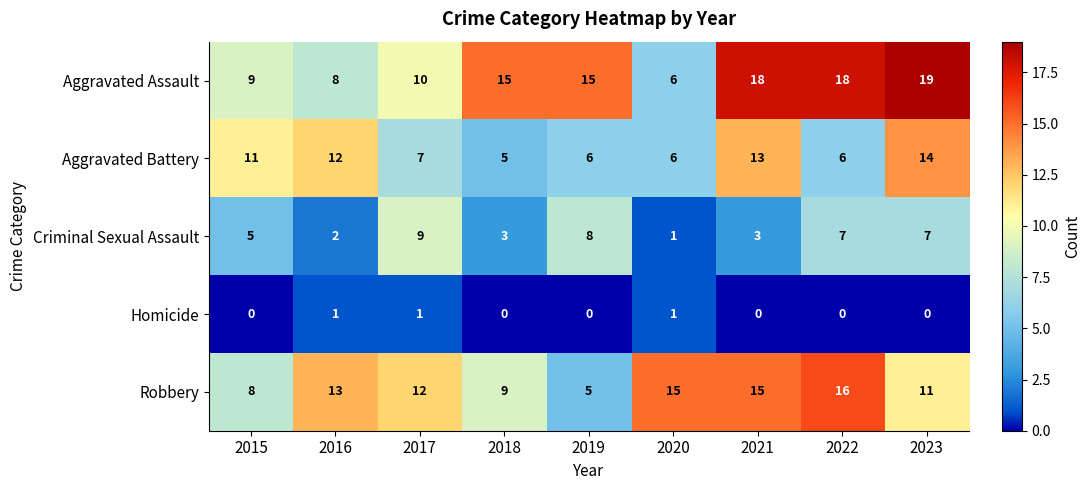

Which series has the widest spread of values?

Aggravated Assault